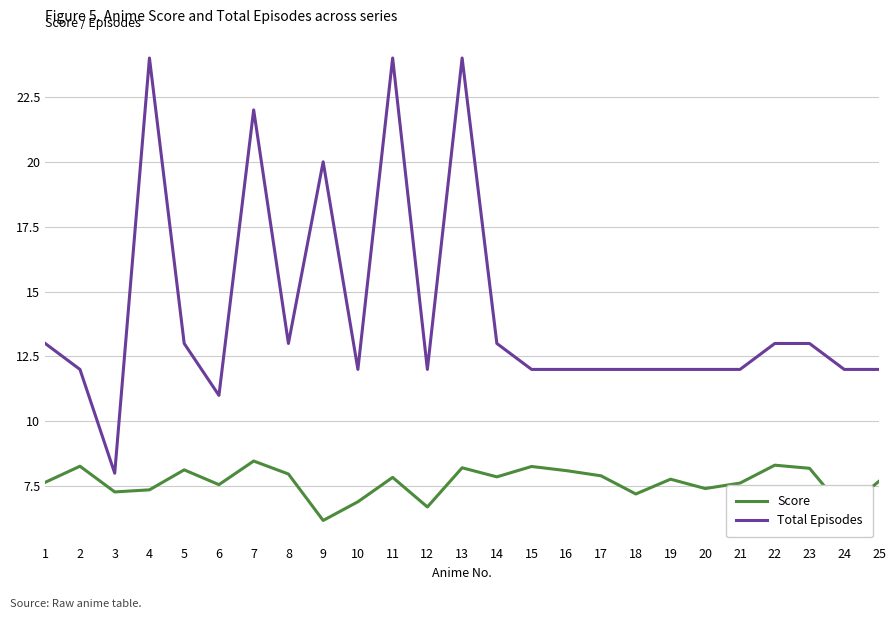

Rank the series by their average value, from highest to lowest.

Total Episodes, Score